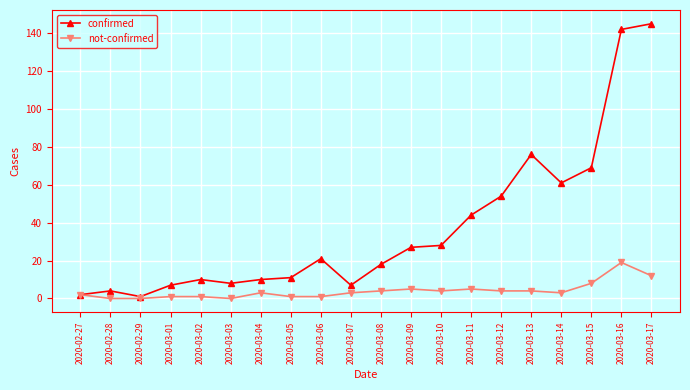

Rank the series by their maximum value, from lowest to highest.

not-confirmed, confirmed